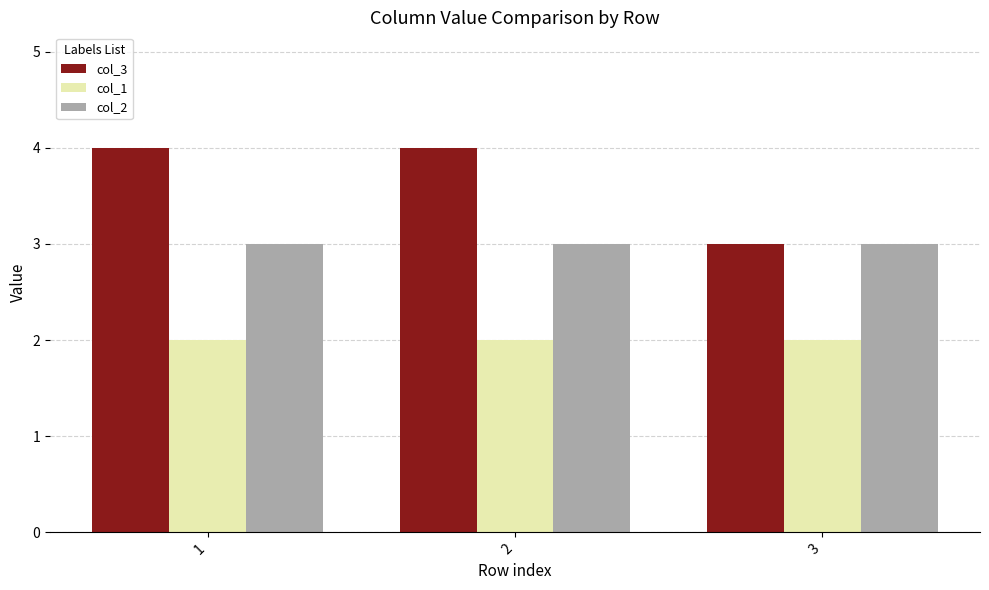

What is the average value of the col_1 series?

2